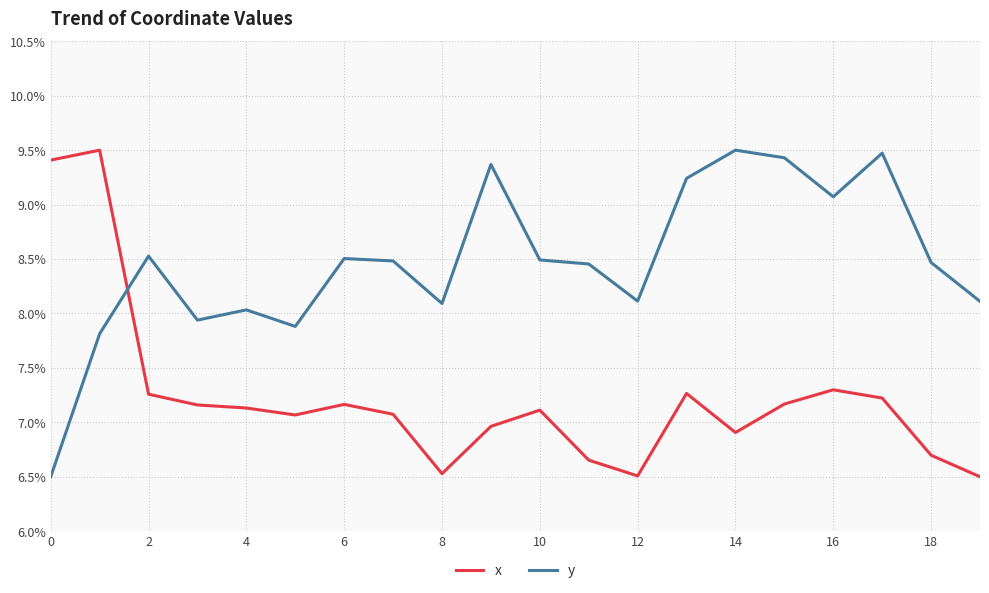

What is the maximum value shown in the chart?

9.5